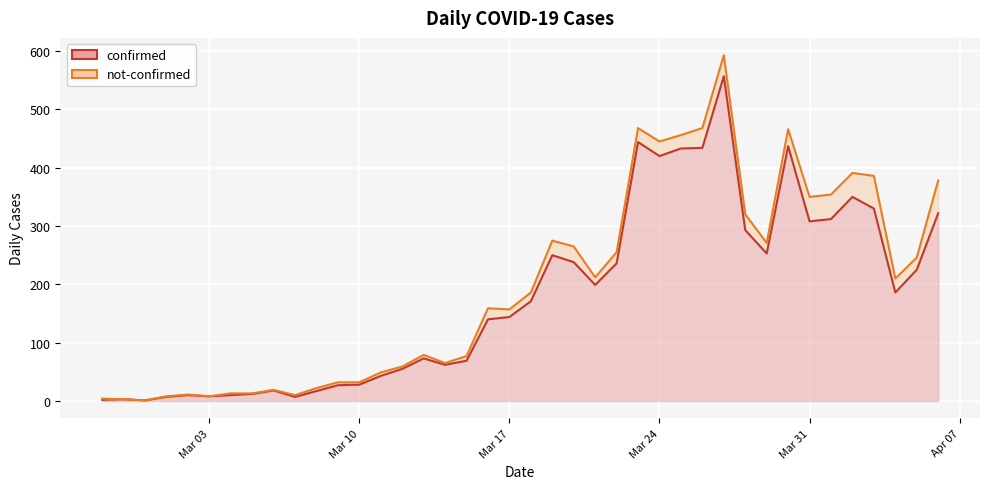

Reading right to left, extract all data points from this chart.

322	225	186	330	350	312	308	437	253	293	557	434	433	420	444	236	199	238	250	171	144	140	69	62	73	55	43	28	27	17	7	18	12	10	8	10	7	1	3	2